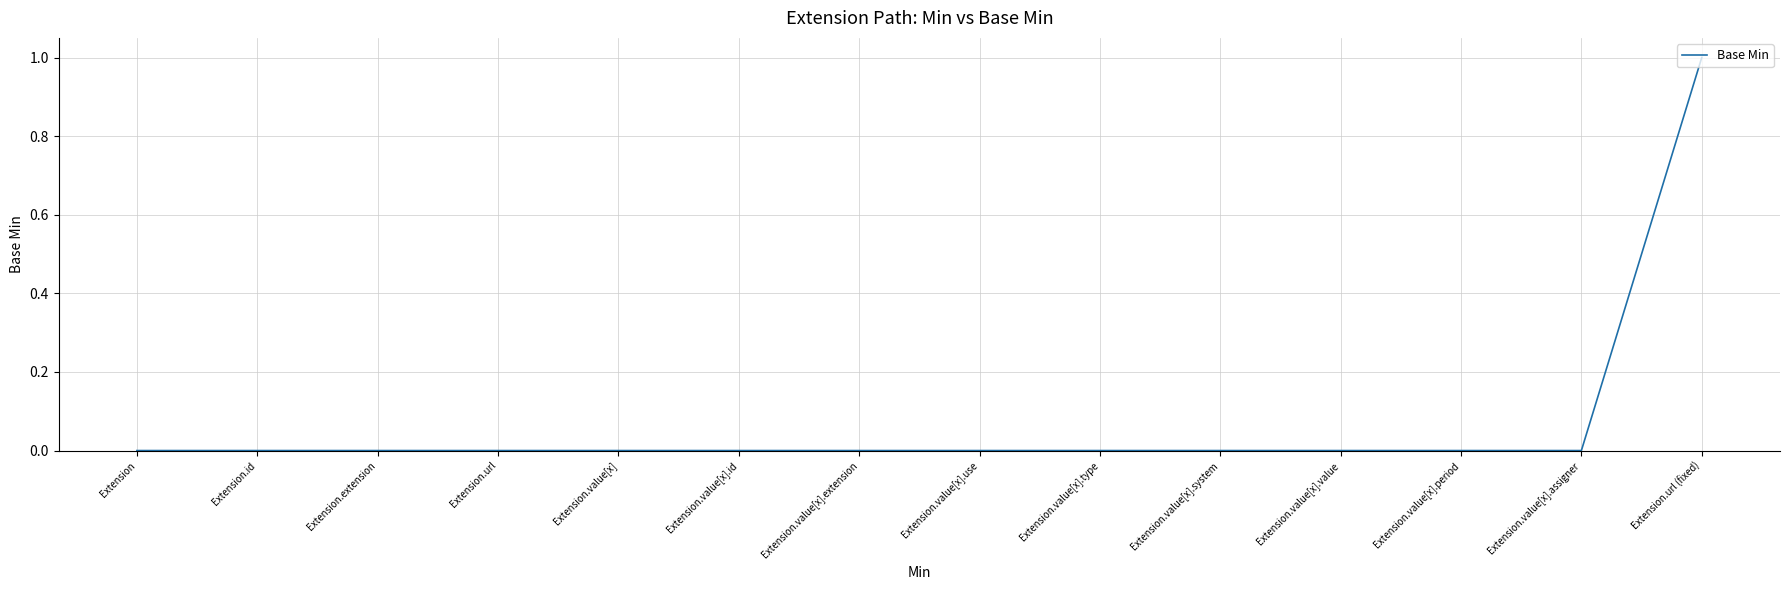

What position from the left is Extension?

1